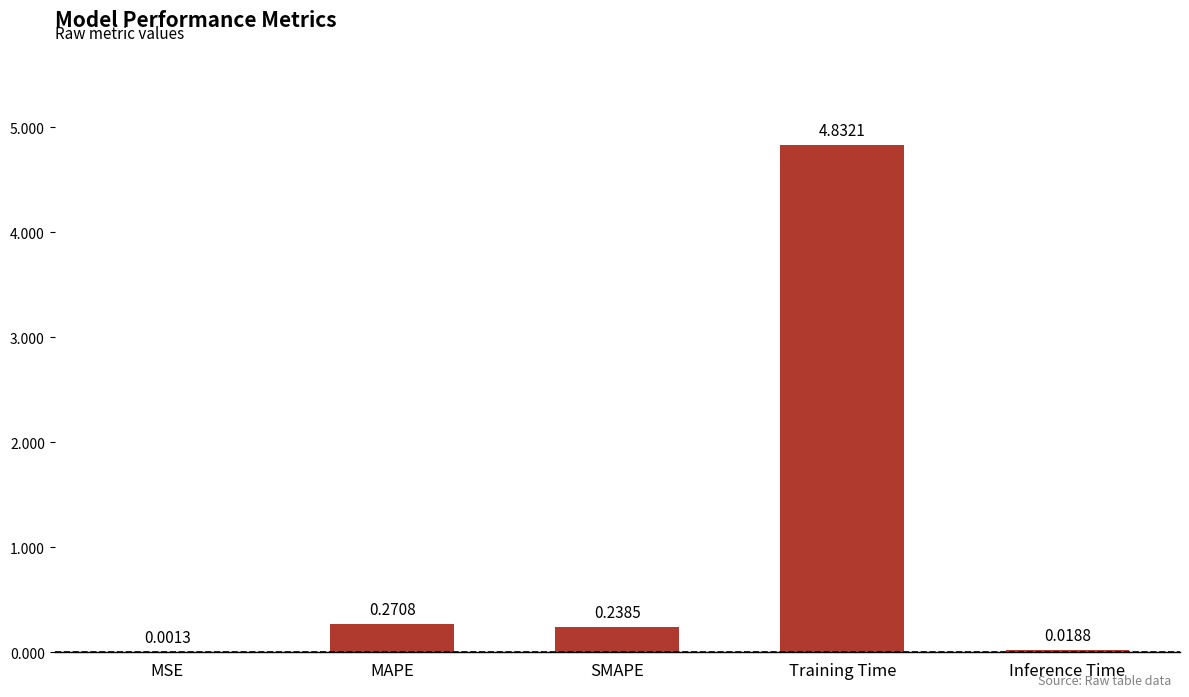

What is the sum of all values?

5.4